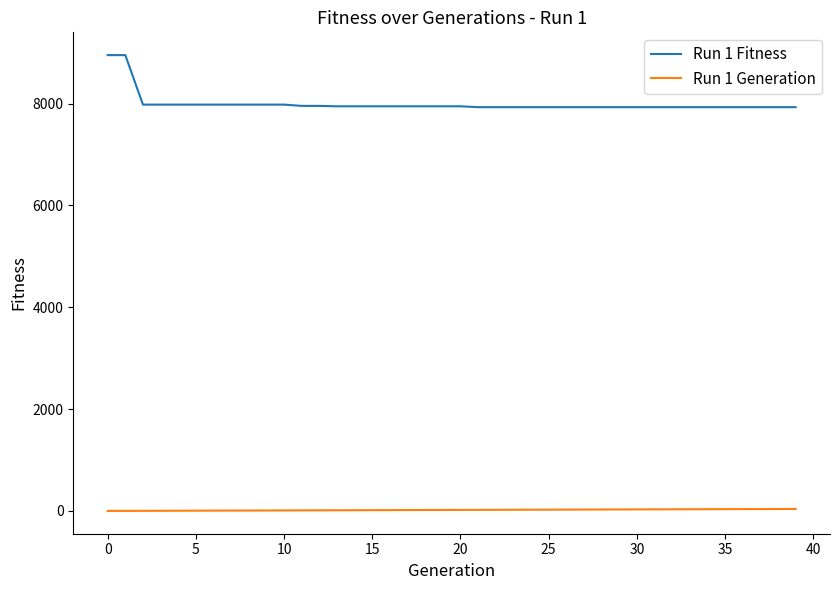

Which series has the largest range (max minus min)?

Run 1 Fitness